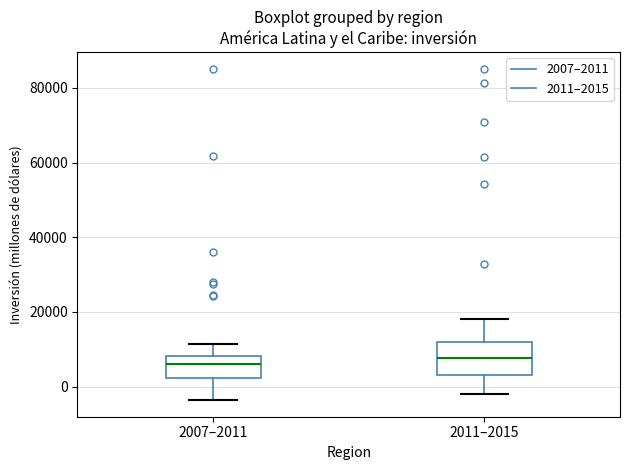

Where is the upper edge of the box for 2007–2011 on the y-axis? The values are not printed on the chart, so give them approximately, as read against the axis.

8000